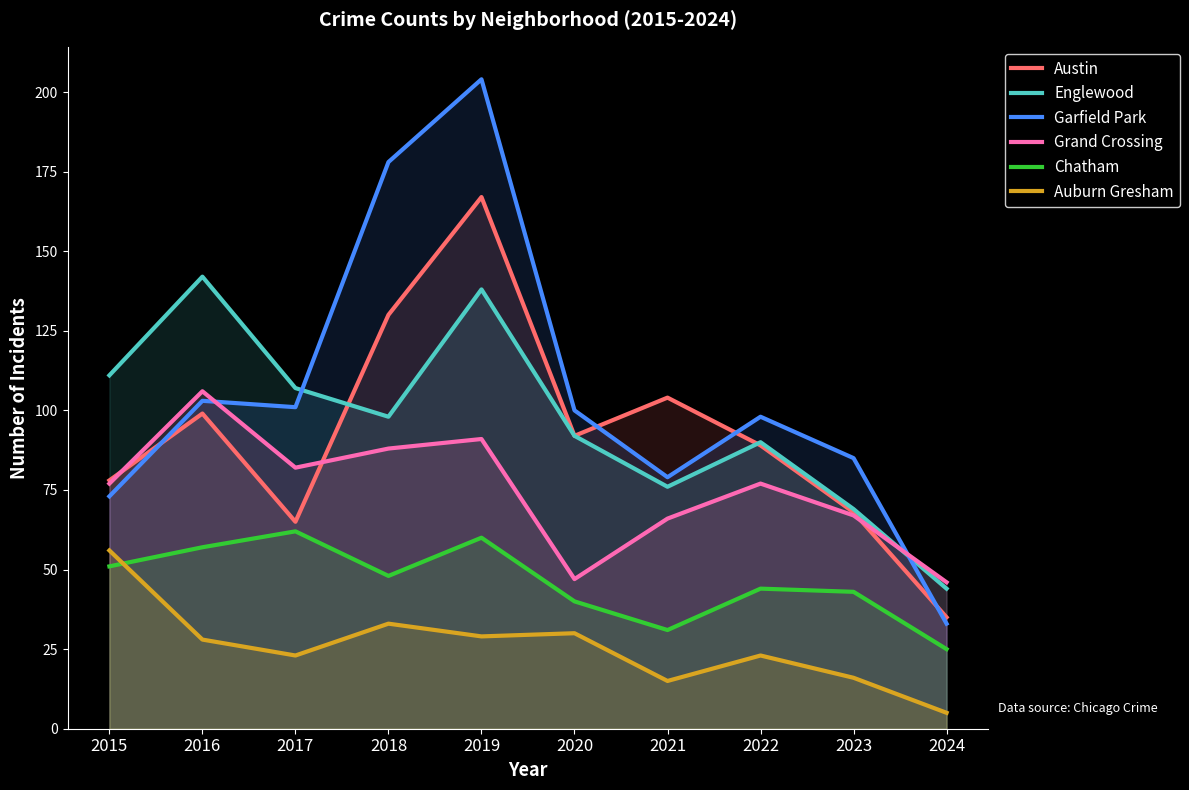

How many interior local peaks does the Auburn Gresham series have?

3